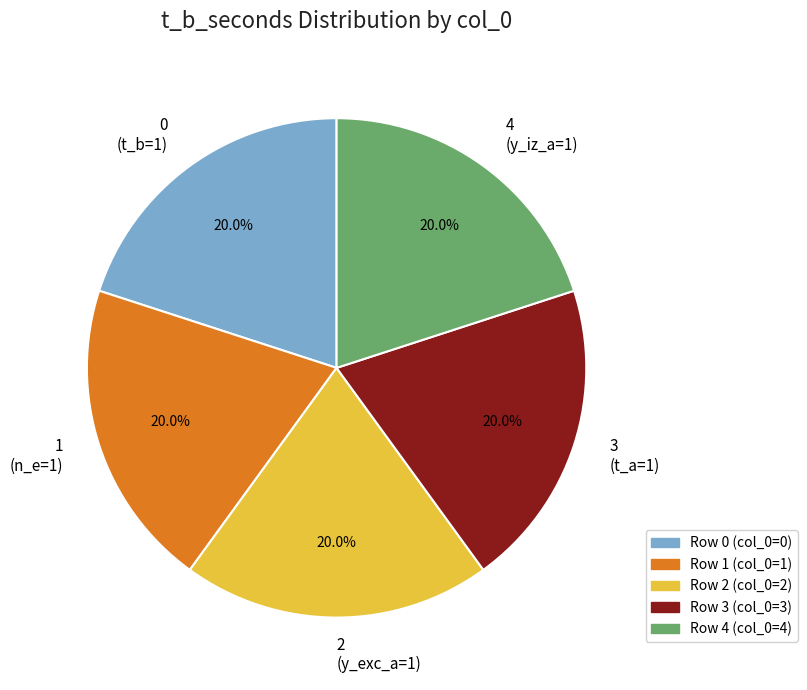

What is the ratio of the value at 0 (t_b=1) to the value at 2 (y_exc_a=1)?

1.0